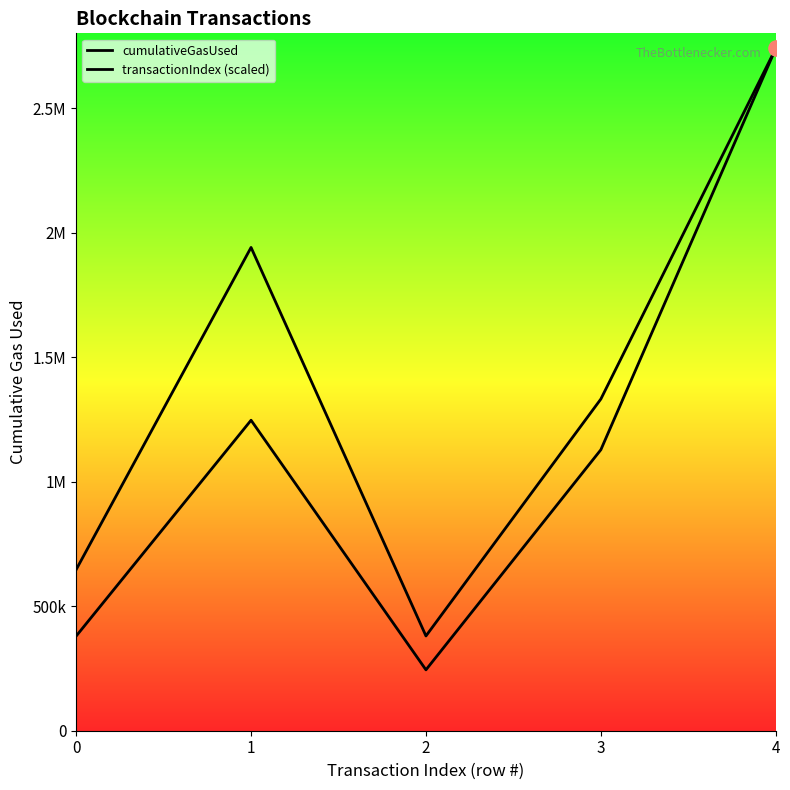

Is the value of transactionIndex (scaled) at 0 greater than the value of cumulativeGasUsed at 2?

Yes